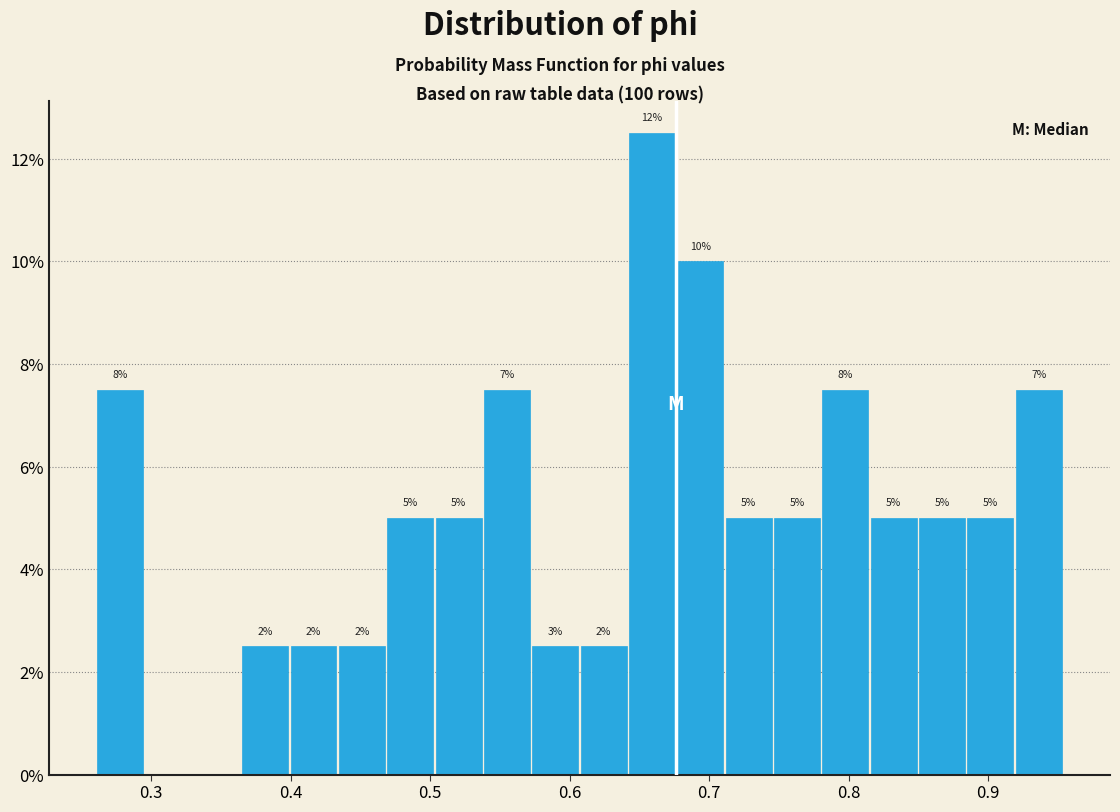

Around what value on the x-axis is the tallest bar? Give the approximate position of its centre, as read against the axis.

0.66